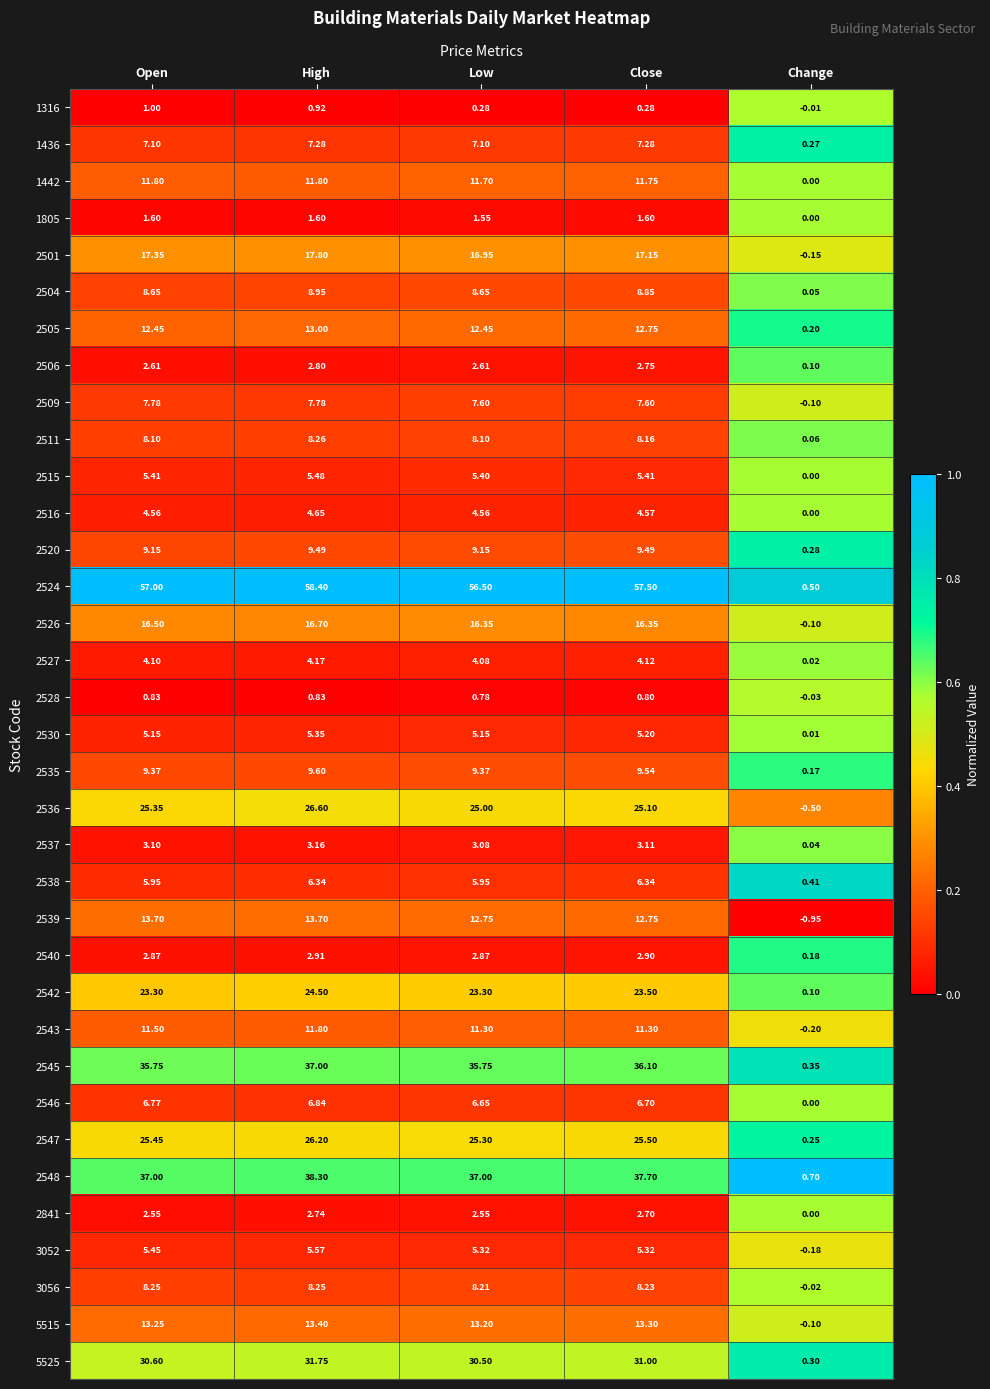

At which label does 2539 reach its minimum?

Change